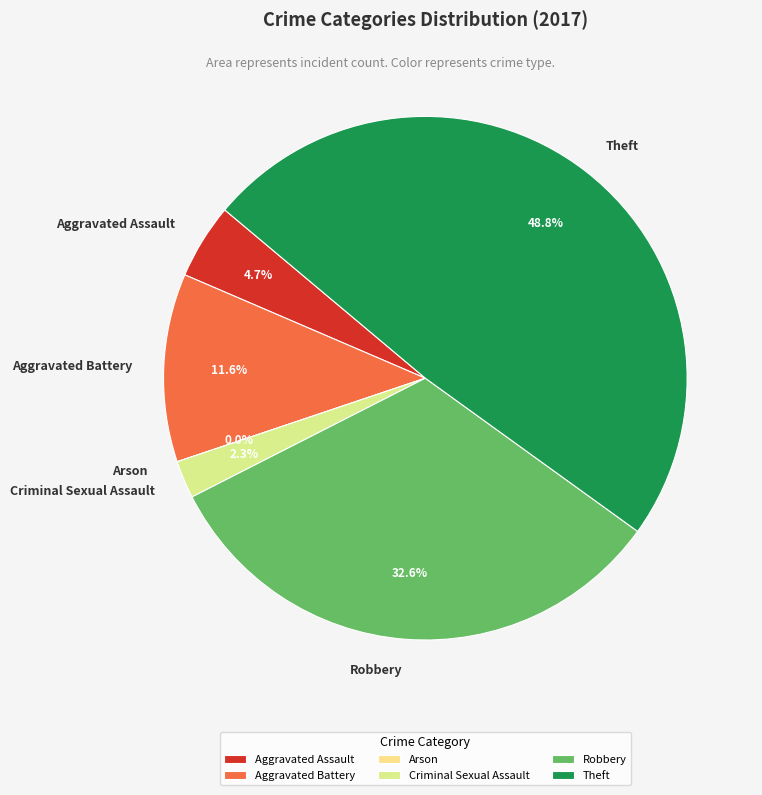

Which category has the biggest portion of the pie?

Theft